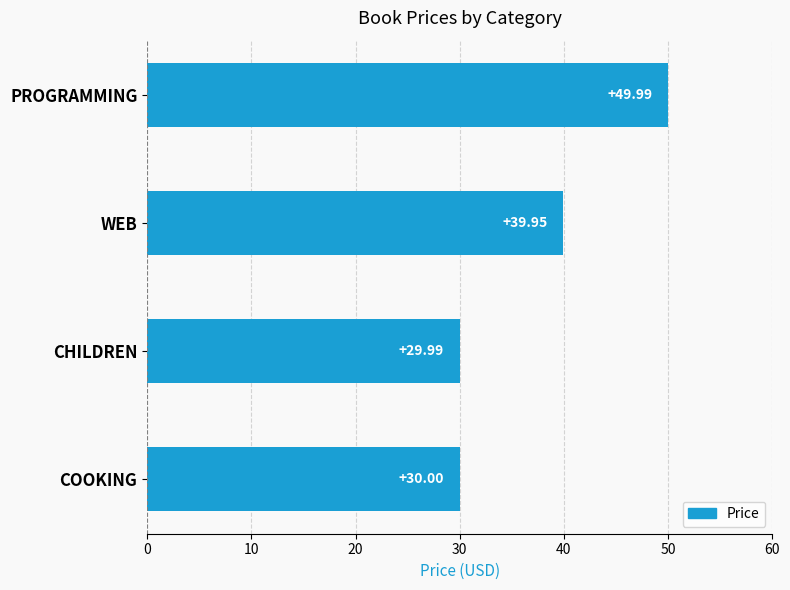

What is the sum of the values at WEB and PROGRAMMING?

89.9